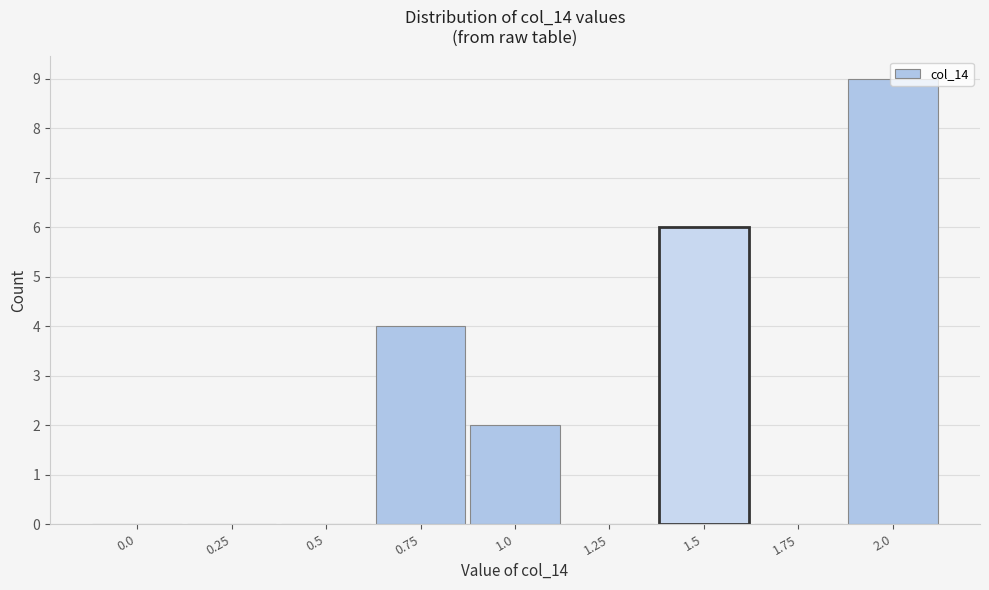

What is the ratio of the value at 0.75 to the value at 2.0?

0.4